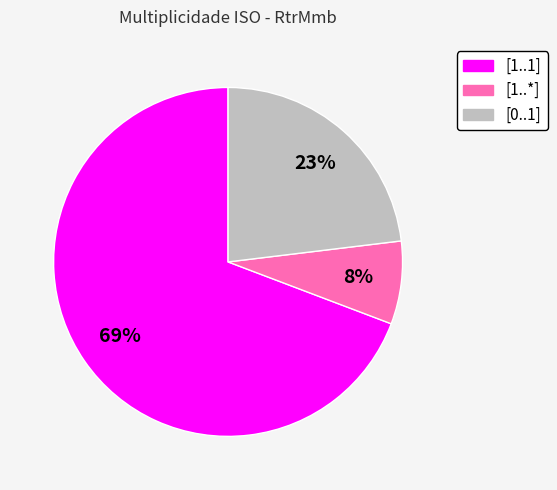

What is the ratio of the value at [0..1] to the value at [1..1]?

0.3